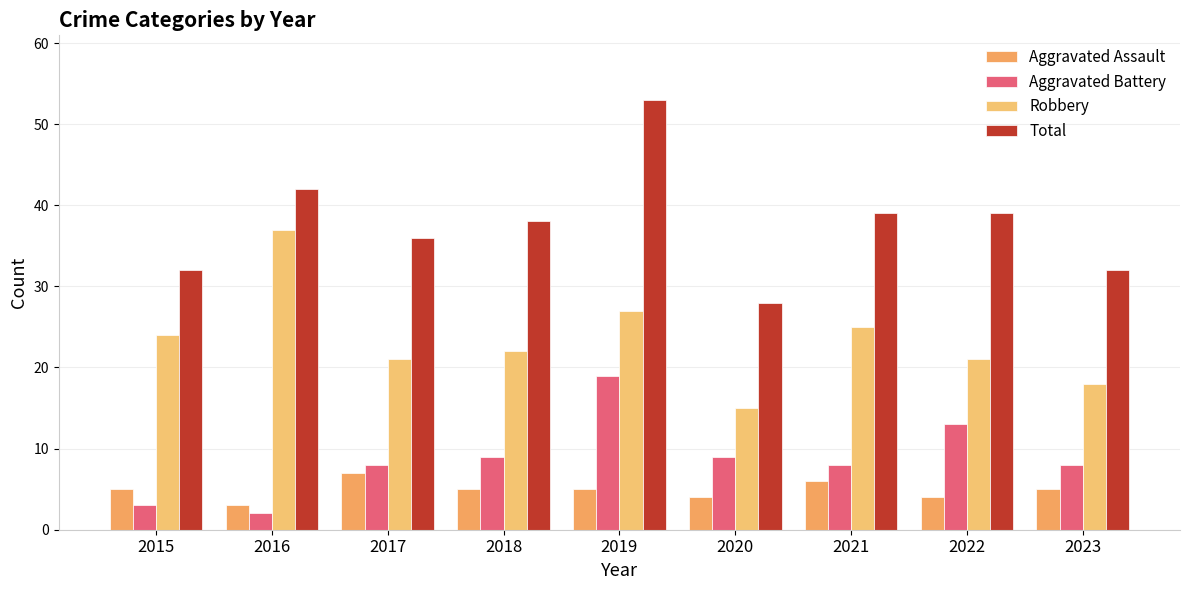

How many categories are shown in the chart?

9